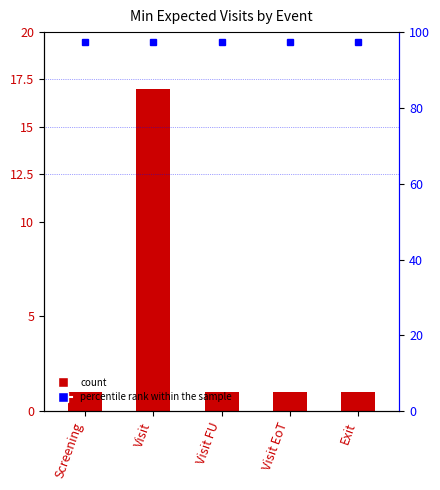

What is the sum of all values?

21